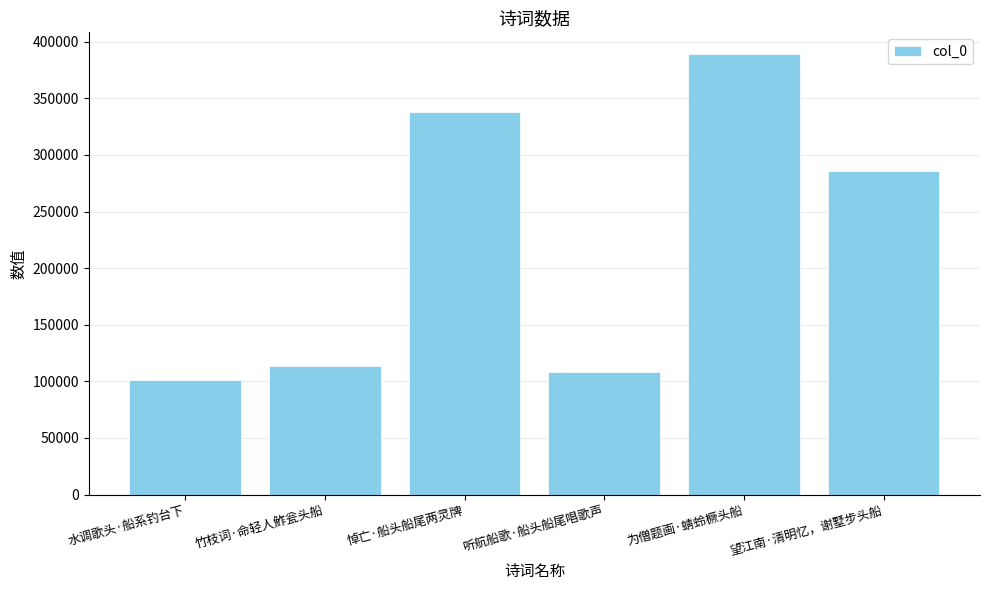

What is the label of the 2nd bar from the left?

竹枝词·命轻人鮓瓮头船